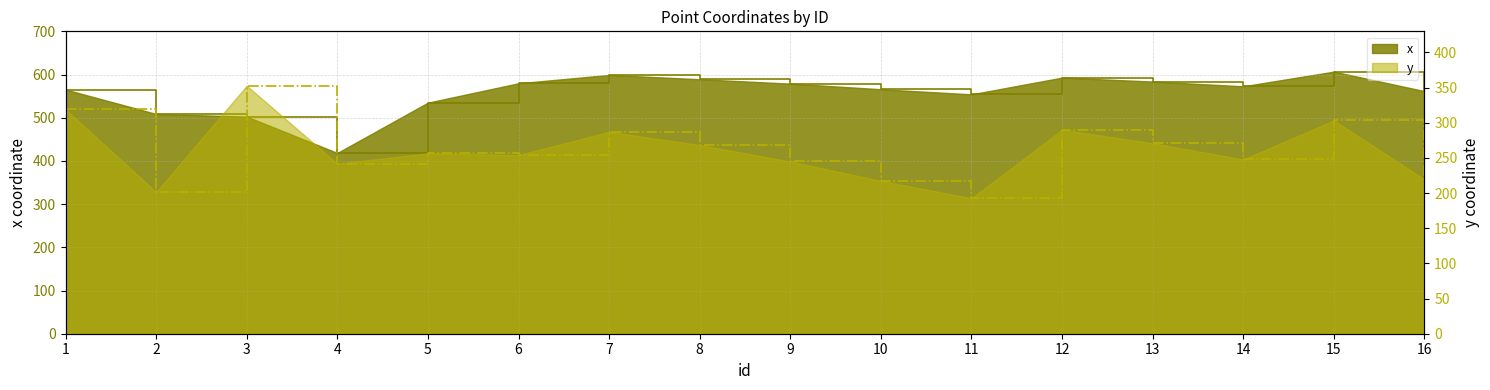

Which series has the largest total across all categories?

x